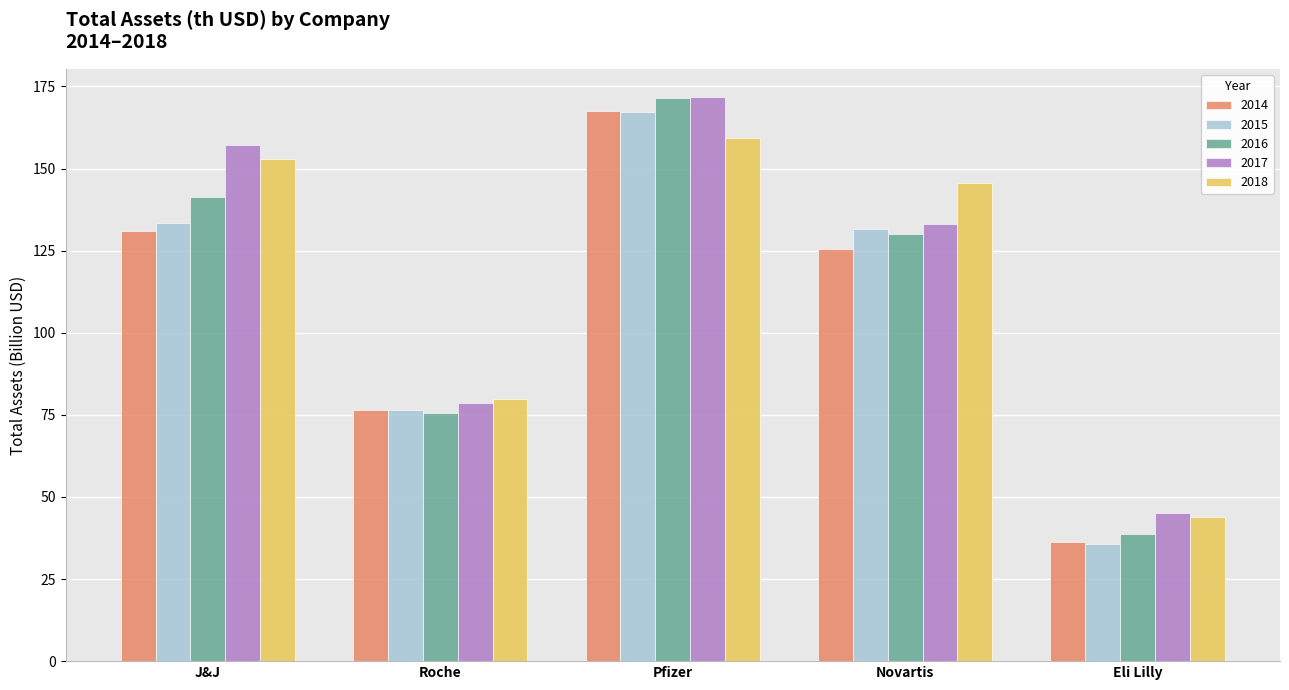

How many distinct data groups are displayed?

5